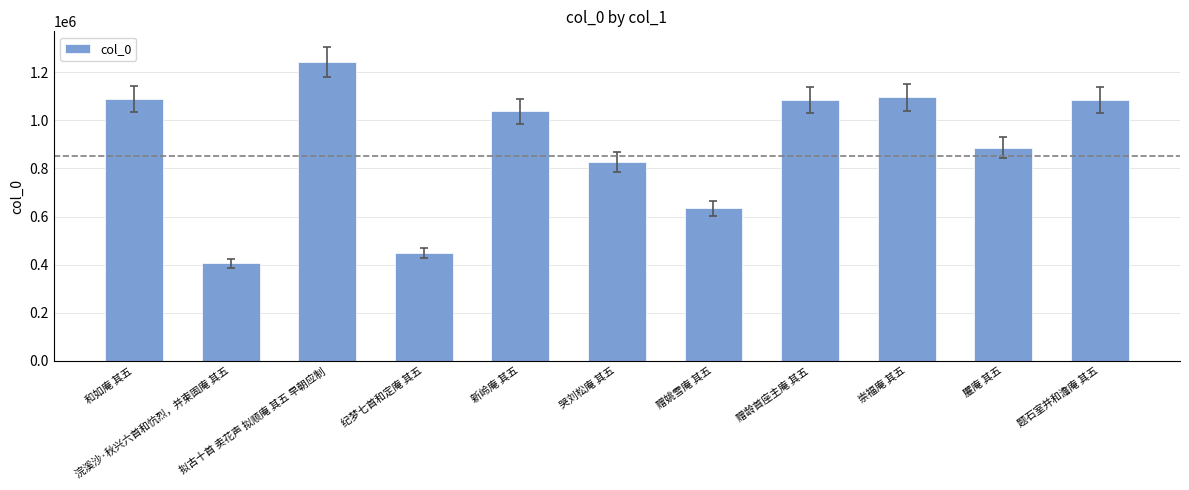

What is the change in value from 浣溪沙·秋兴六首和忼烈，并柬固庵 其五 to 赠龄首座主庵 其五?

+677650